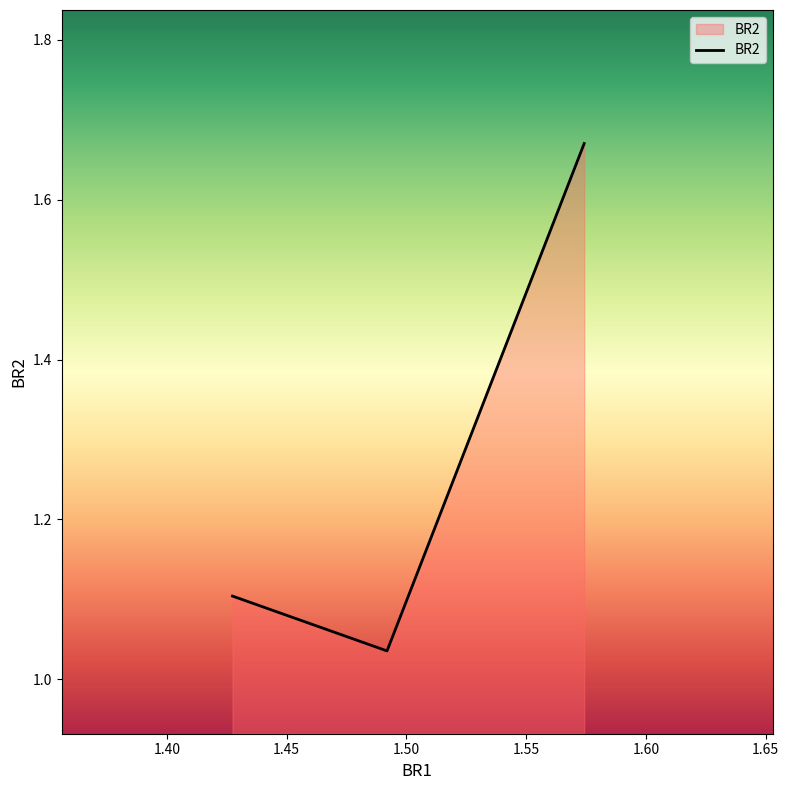

What is the sum of all values?

3.8